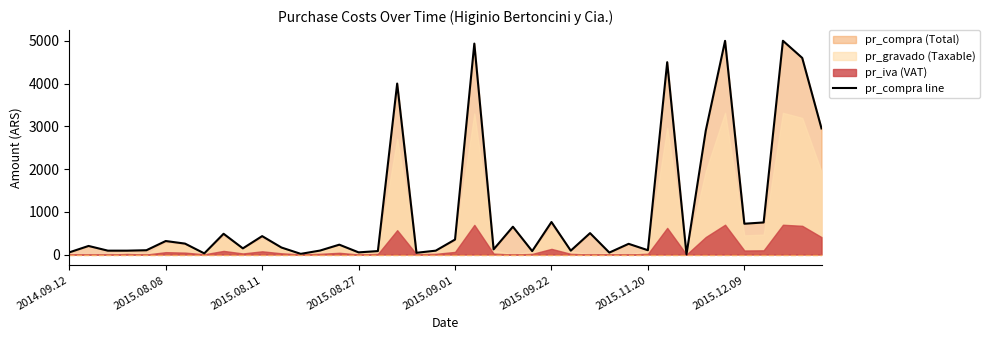

What is the label of the 37th point from the left?

36